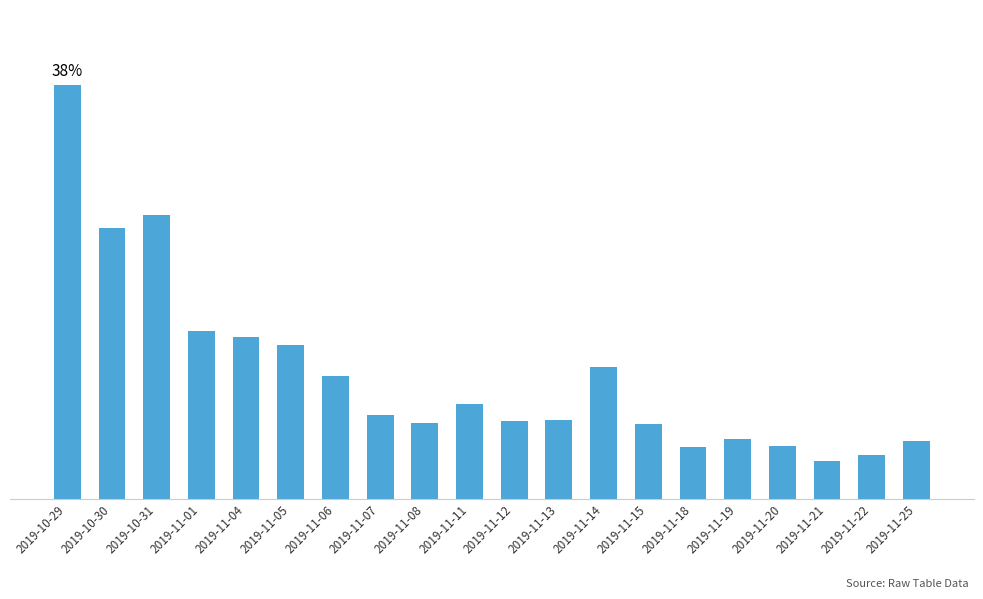

What is the label of the 8th bar from the right?

2019-11-14